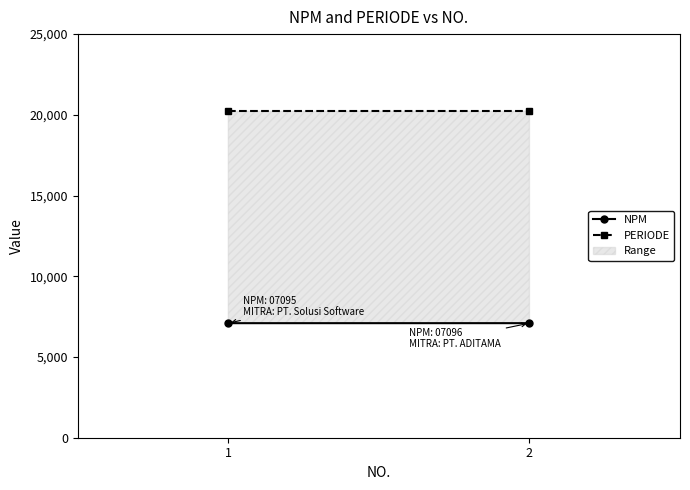

At 1, list the series in order from smallest to largest.

NPM, PERIODE